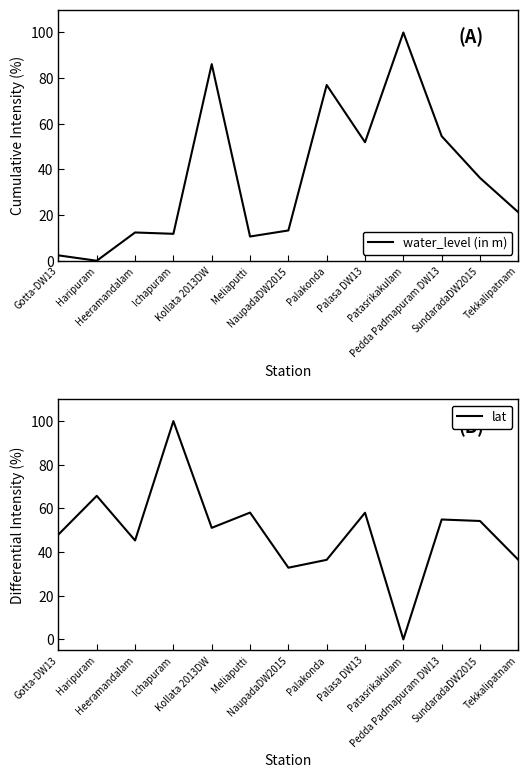

Where is lat nearest to the value 50?

Kollata 2013DW